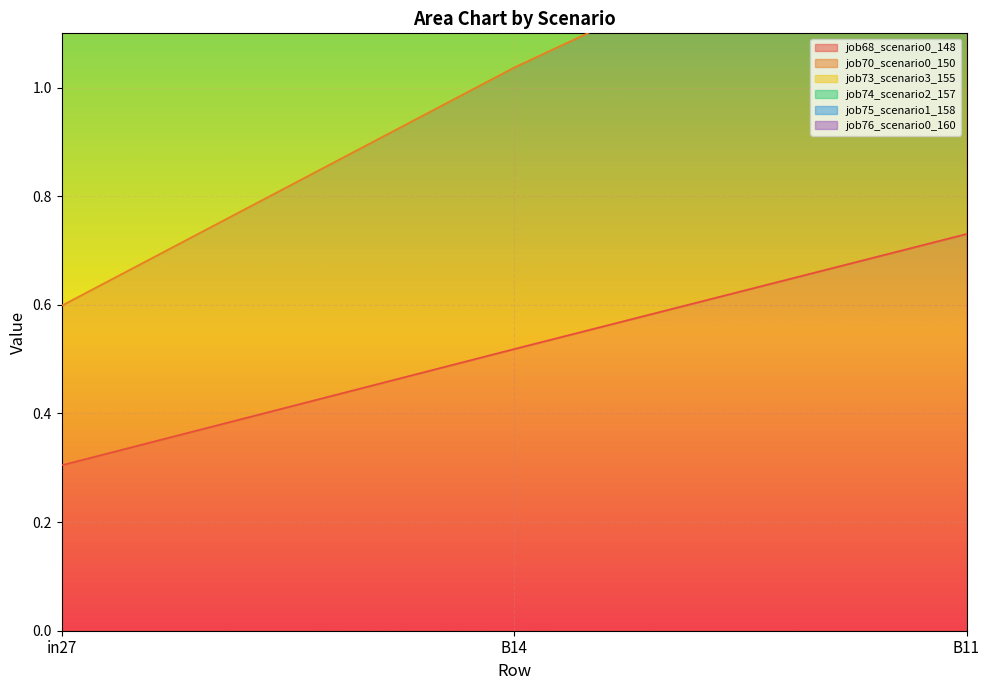

At how many categories does at least one series exceed 3?

2